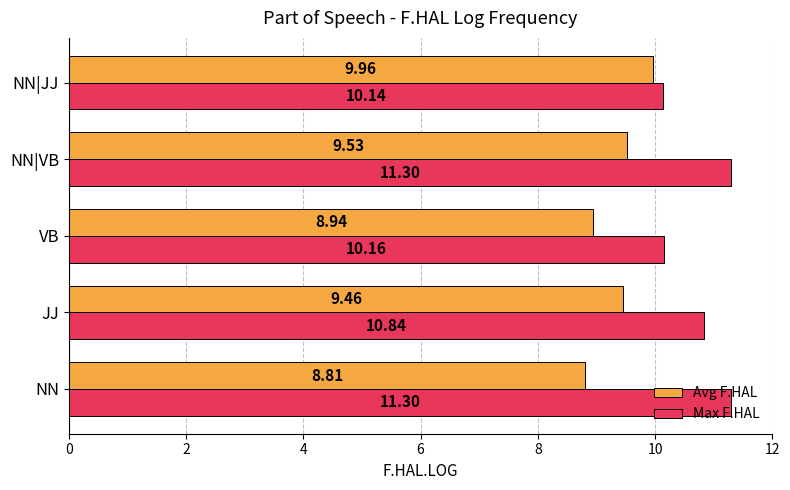

Which series has the widest spread of values?

Max F.HAL